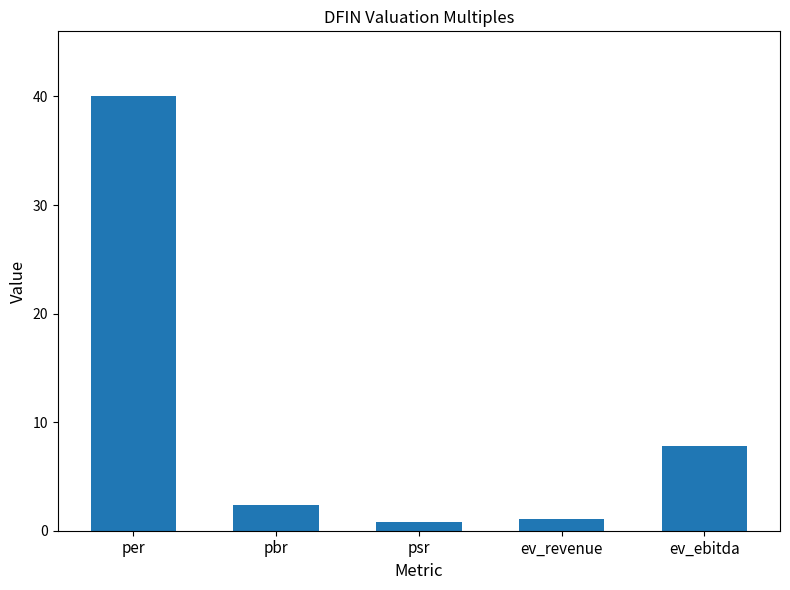

What value does the data have at ev_revenue?

1.1